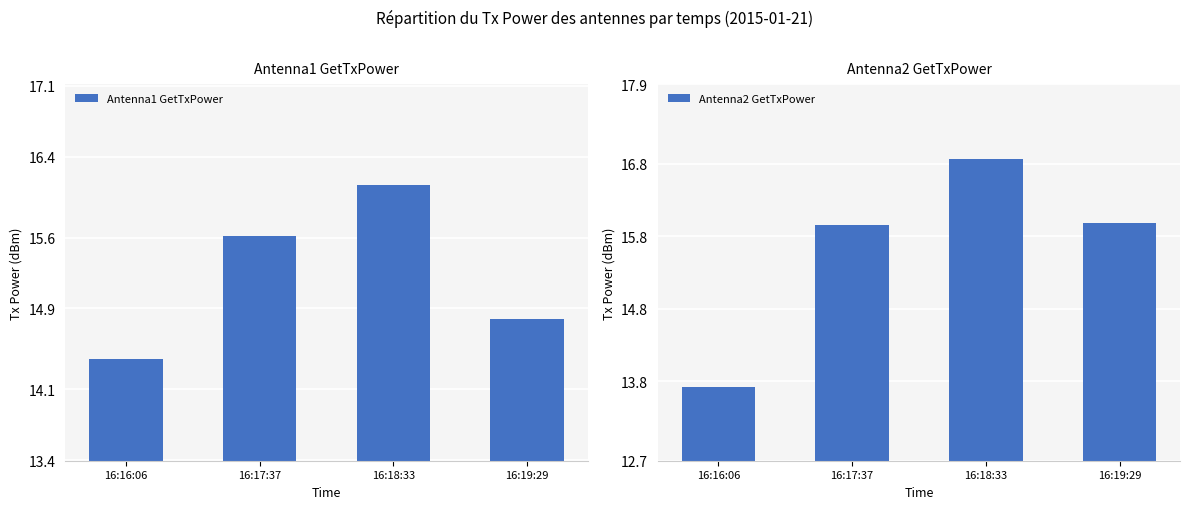

Which has a higher value, 16:19:29 or 16:18:33?

16:18:33